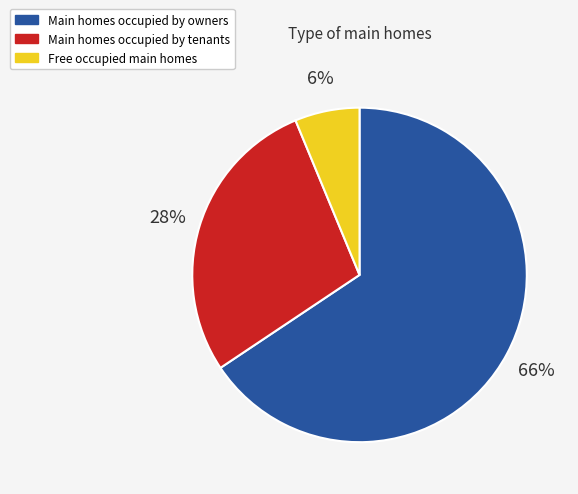

What percentage is the Main homes occupied by owners slice, to the nearest percent?

66%